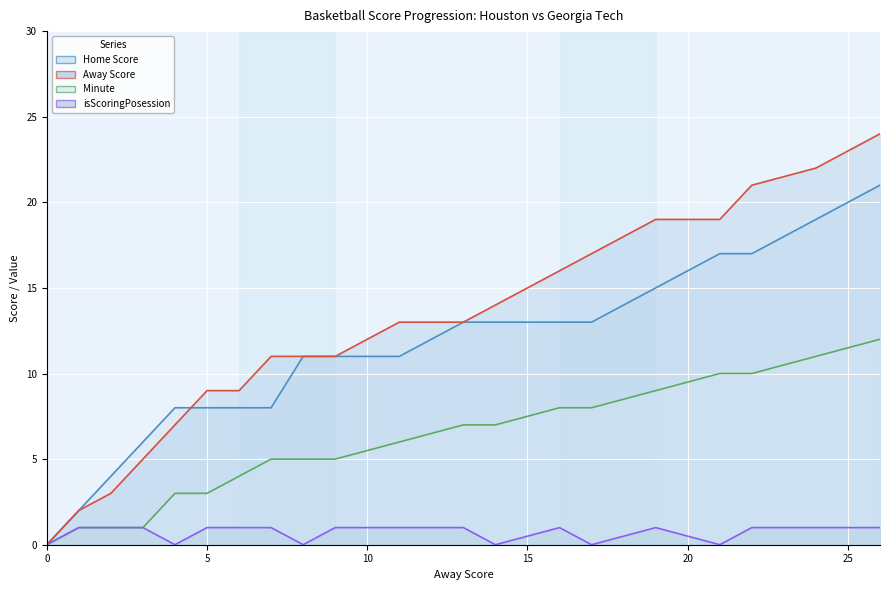

Which series has the largest total across all categories?

Away Score (line)